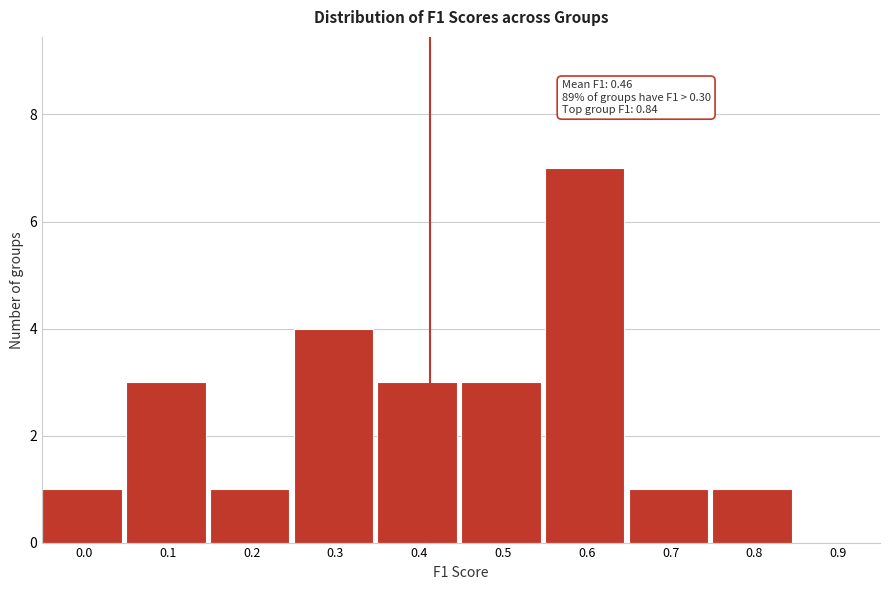

Reading left to right, what are all the values shown in this chart?

0.0=1	0.1=3	0.2=1	0.3=4	0.4=3	0.5=3	0.6=7	0.7=1	0.8=1	0.9=0